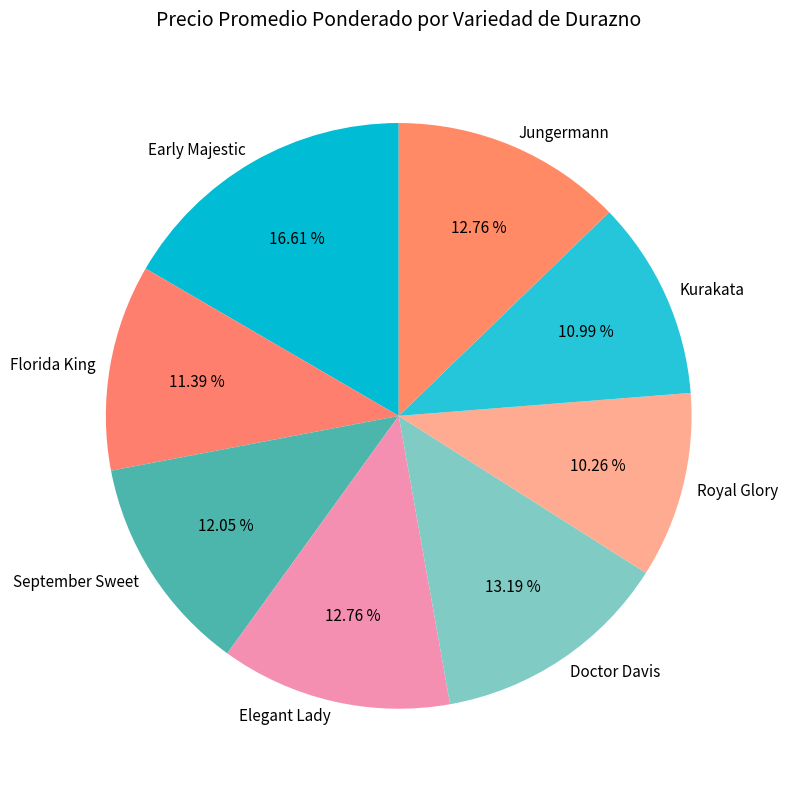

Which category has the smallest portion of the pie?

Royal Glory